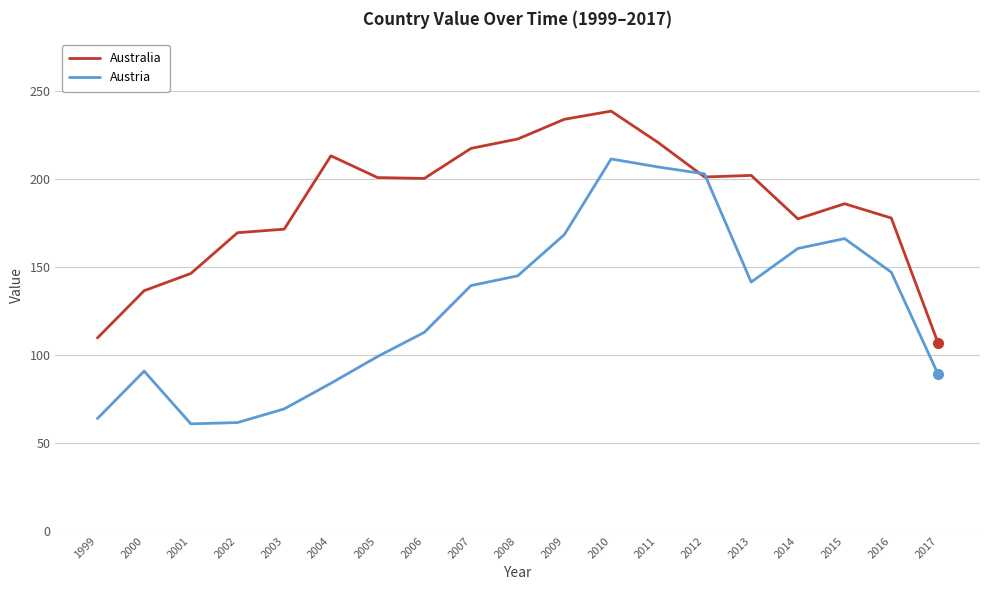

What is the difference between the second highest and minimum values in the Australia series?

127.0